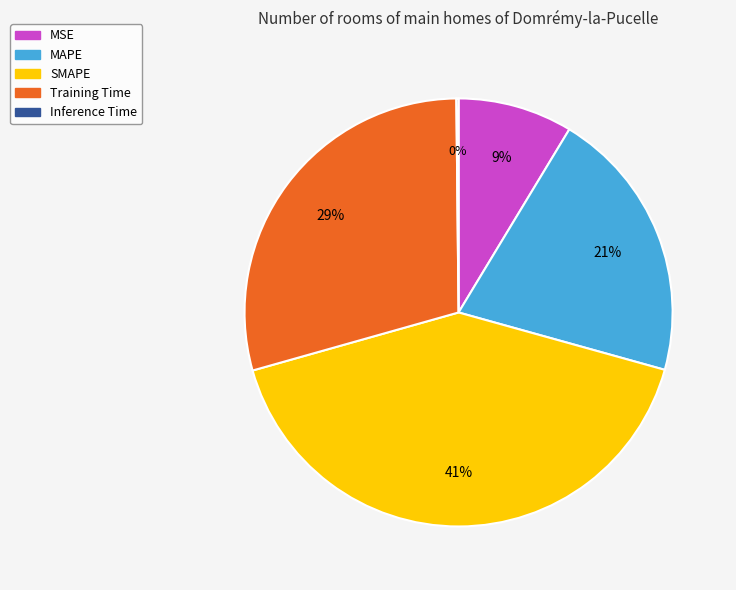

True or false: SMAPE accounts for 49% of the total.

False